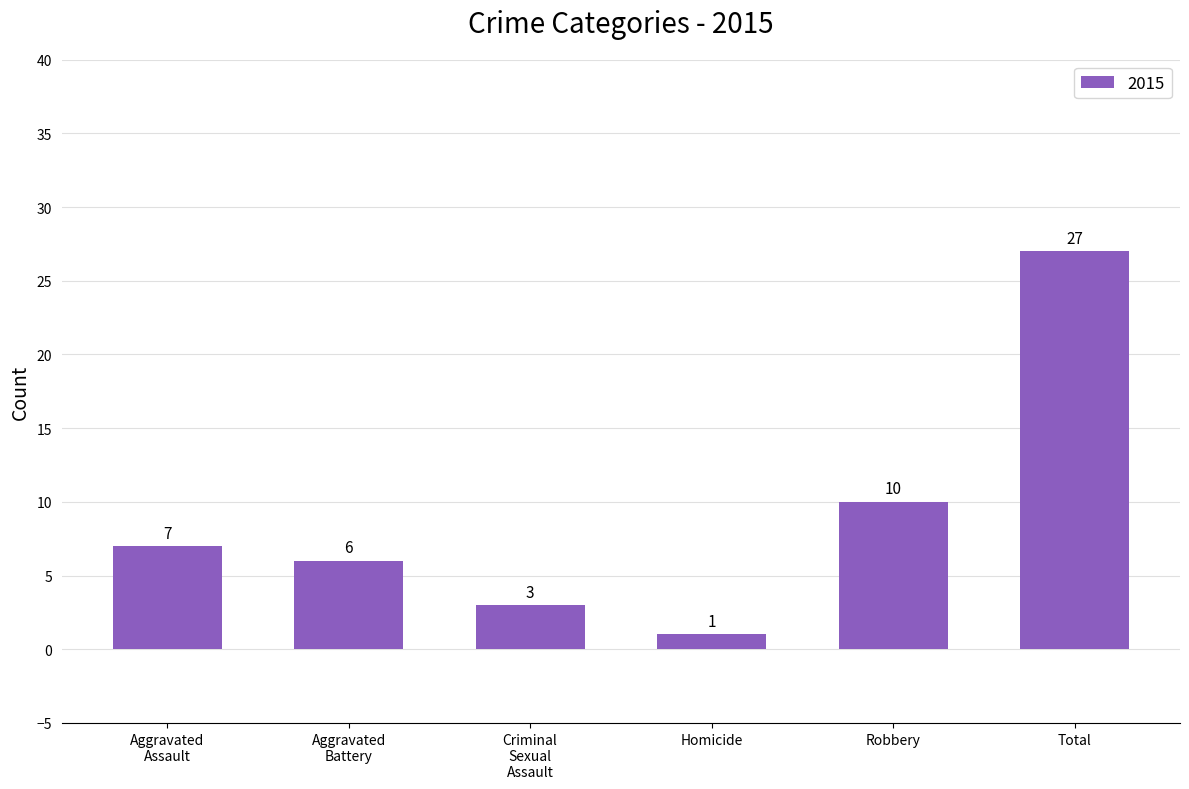

Reading left to right, list all the values displayed in this chart.

7	6	3	1	10	27